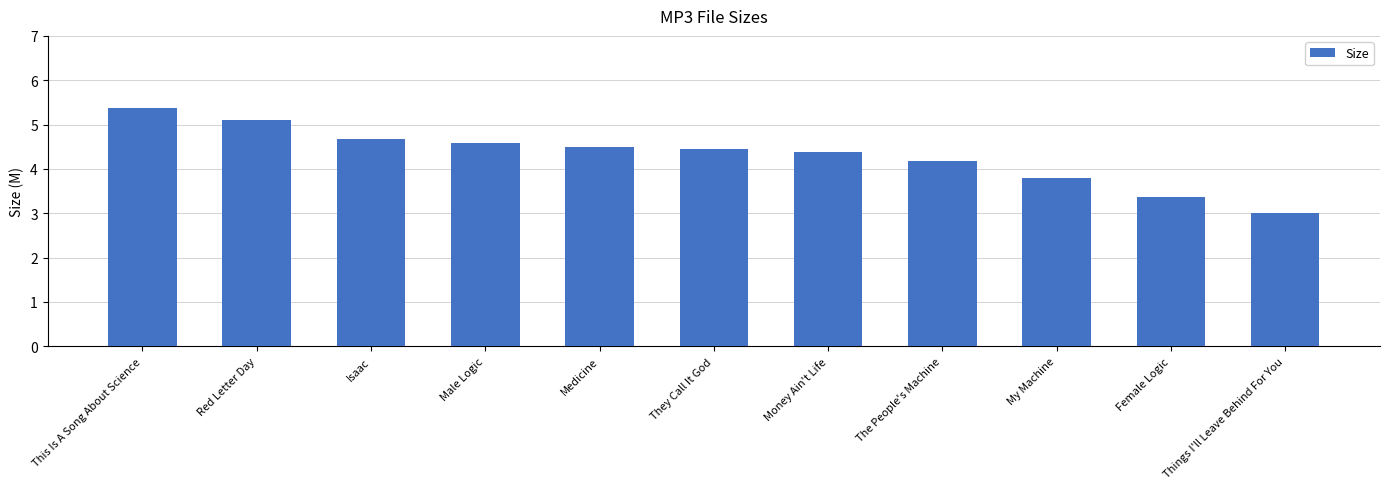

What is the label of the 2nd bar from the left?

Red Letter Day